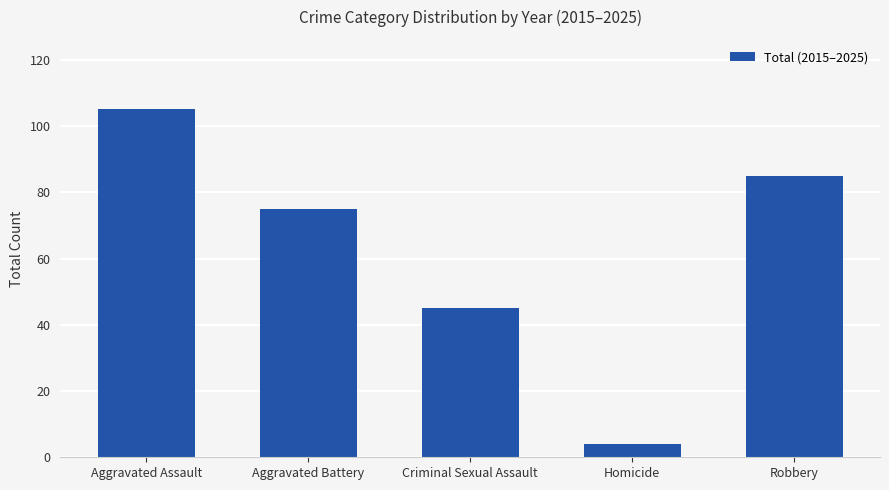

How many values are below 75?

2